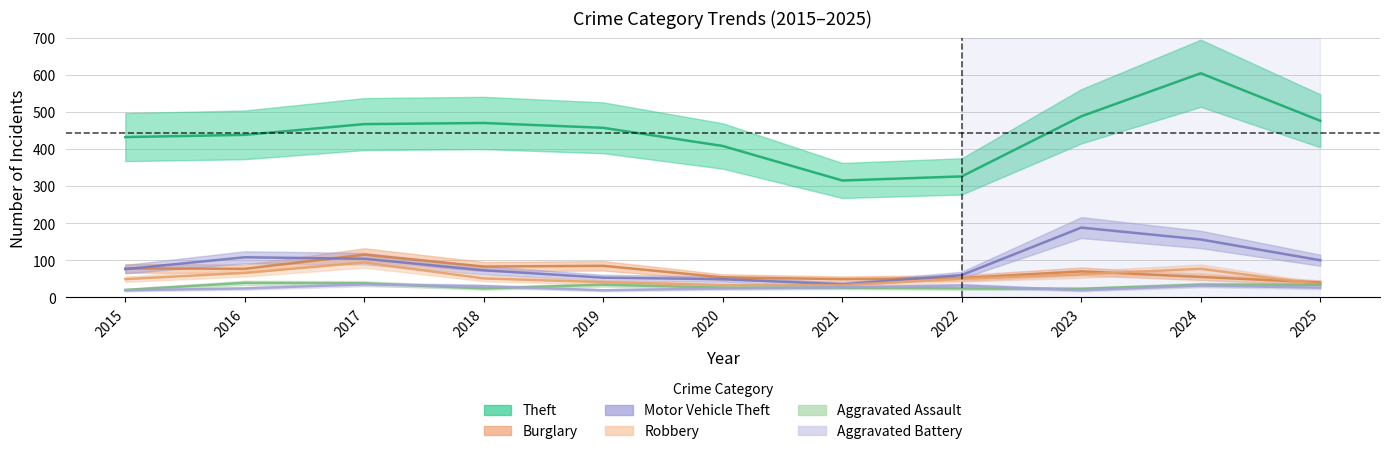

Which series has the largest range (max minus min)?

Theft